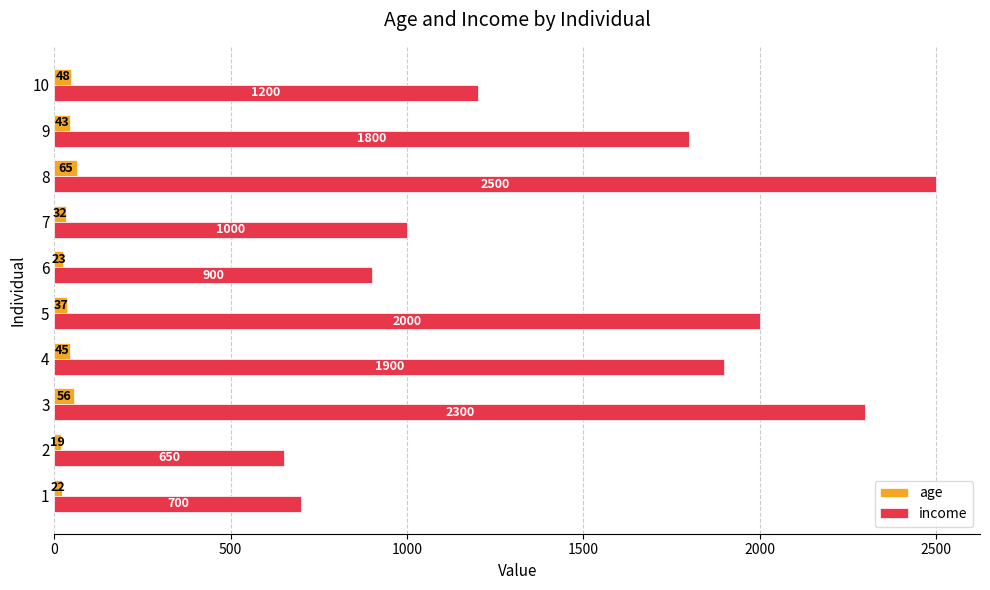

Rank the series by their maximum value, from lowest to highest.

age, income